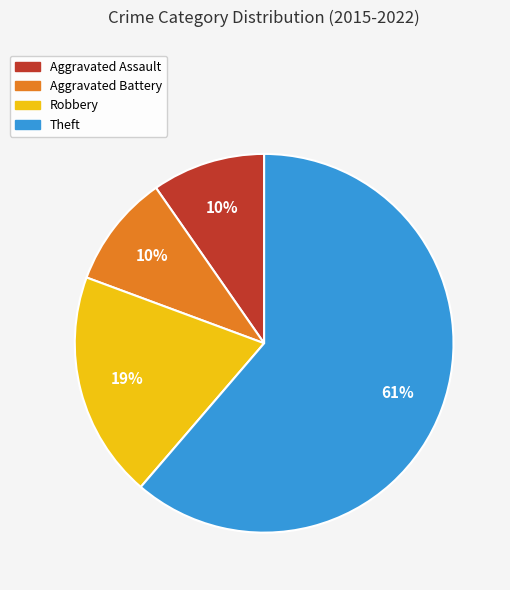

To the nearest percent, what is the average slice percentage?

25%